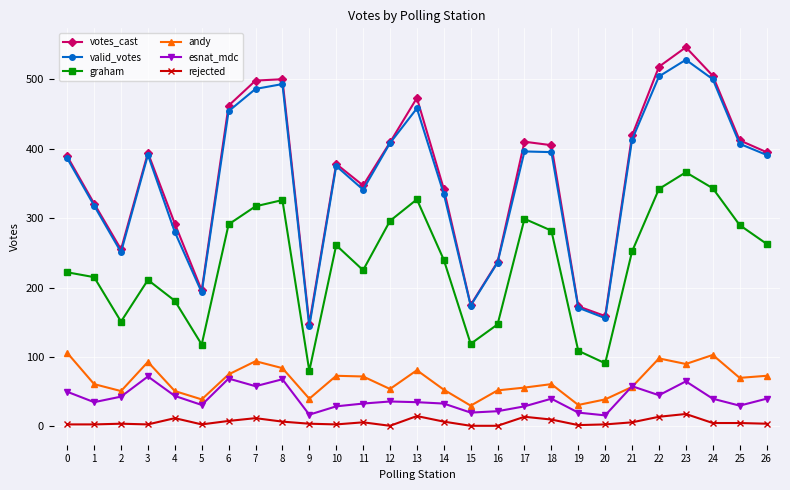

True or false: graham and rejected intersect in this chart.

False